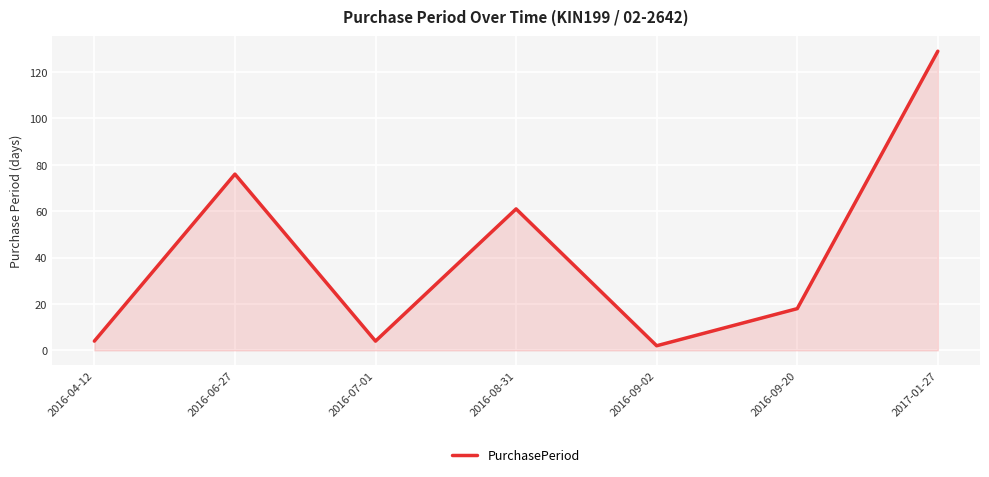

Which label corresponds to the largest value in the chart?

2017-01-27